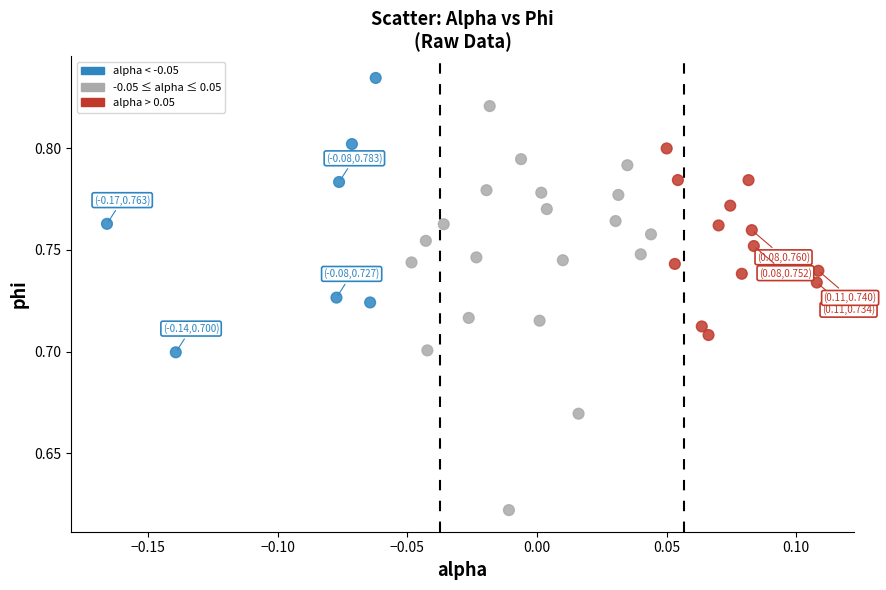

What is the range of X values (max minus min)?

0.3